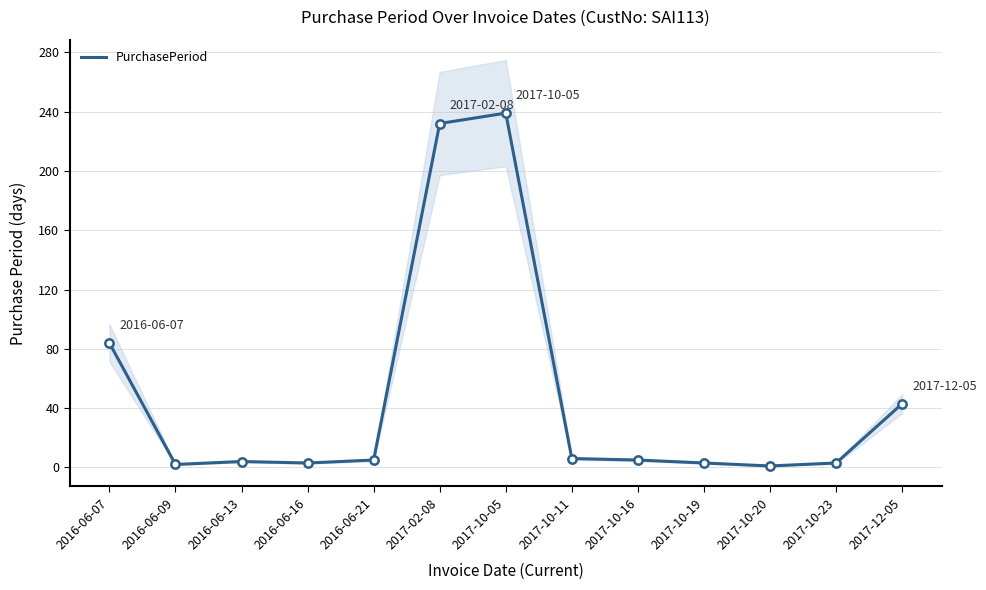

What is the difference between the maximum and minimum values?

238